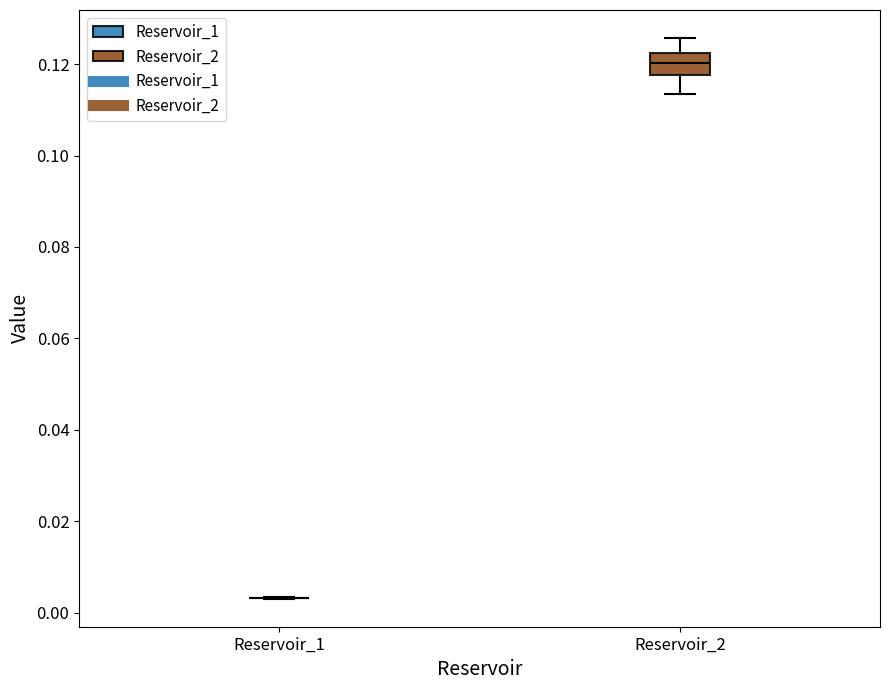

Reading left to right, transcribe this box plot: for each box, give where its median line is, the range the box spans, and where its two whiskers end, as read against the y-axis. The values are not printed on the chart, so give them approximately, as read against the axis.

Reservoir_1: box collapsed to a line at 0.004, whiskers 0.004 to 0.004
Reservoir_2: median 0.120, box 0.118 to 0.122, whiskers 0.114 to 0.126